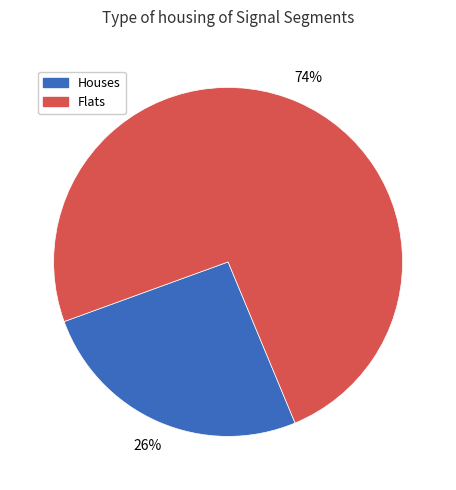

Rank the categories by value from highest to lowest.

Flats, Houses